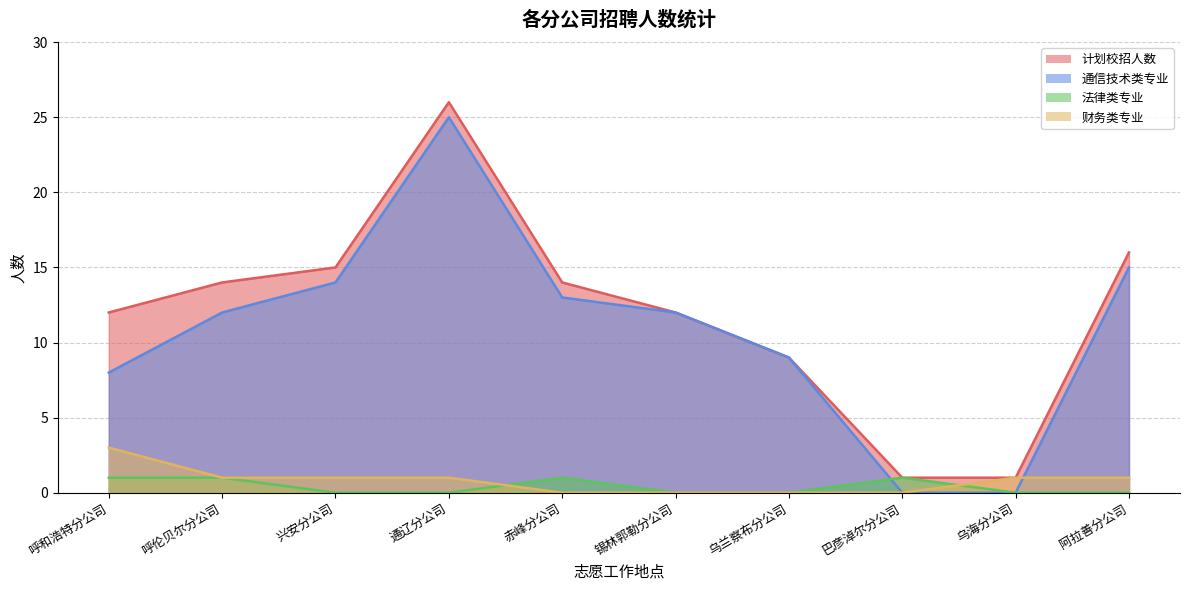

Which has a higher value, 呼和浩特分公司 or 阿拉善分公司?

阿拉善分公司